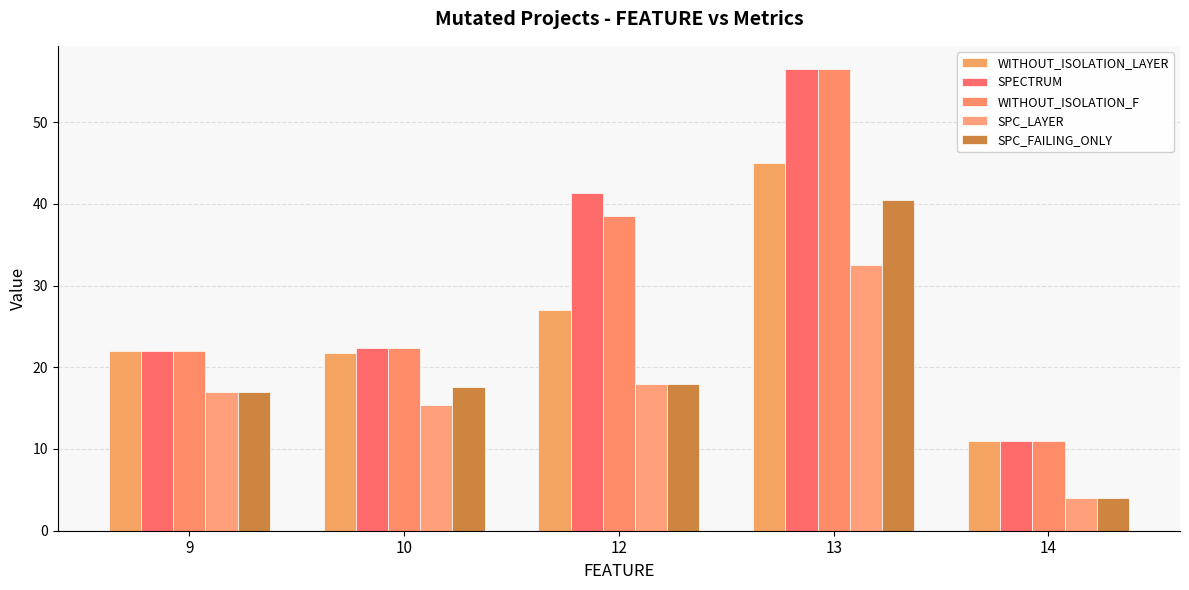

At which label does SPC_FAILING_ONLY first exceed 17?

10